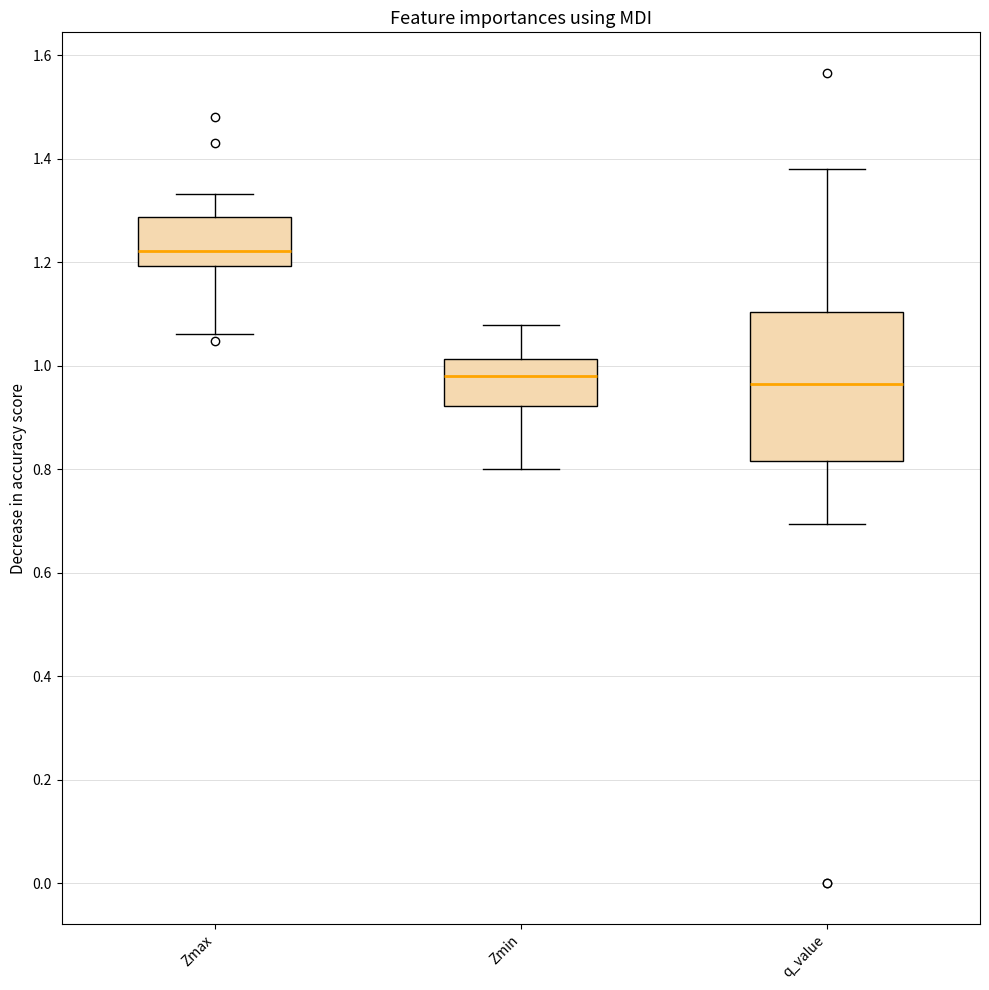

Where does the upper whisker of the box for Zmax end on the y-axis? The values are not printed on the chart, so give them approximately, as read against the axis.

1.34